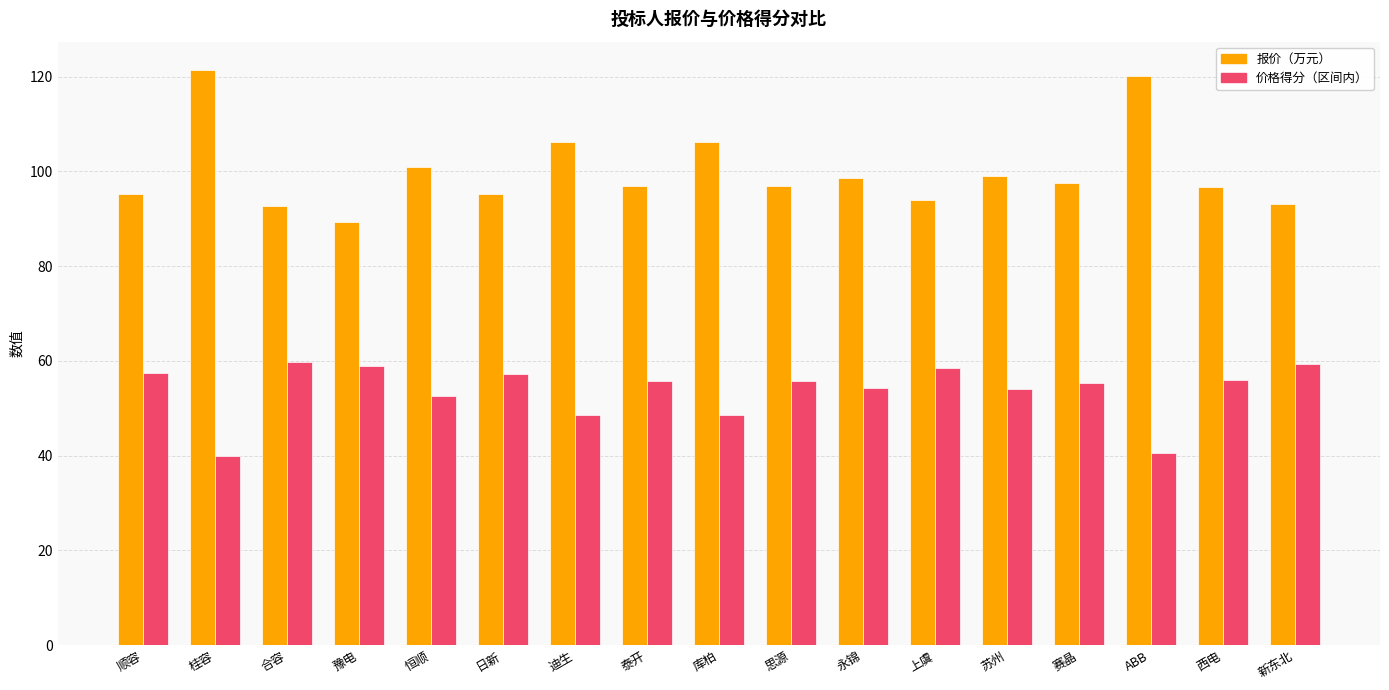

How many bars are there in total?

34